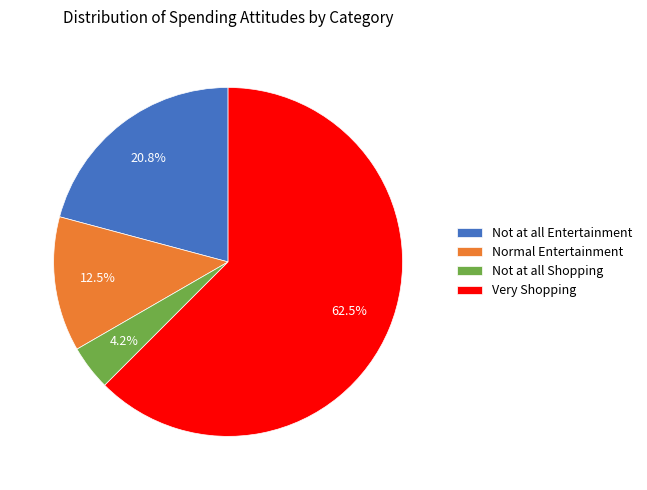

Which slice is the smallest?

Not at all Shopping